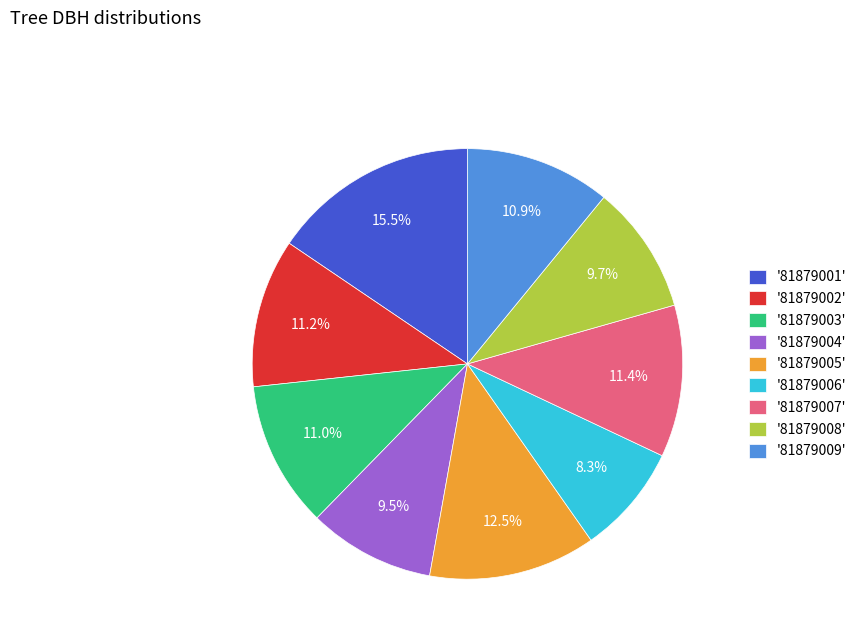

How much of the chart is everything except '81879001'?

84.5%